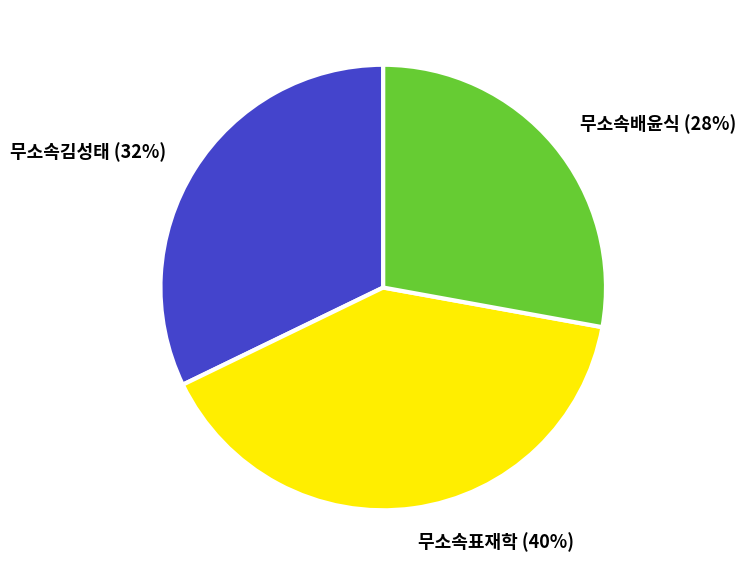

To the nearest percent, what percentage of the pie is 무소속배윤식?

28%